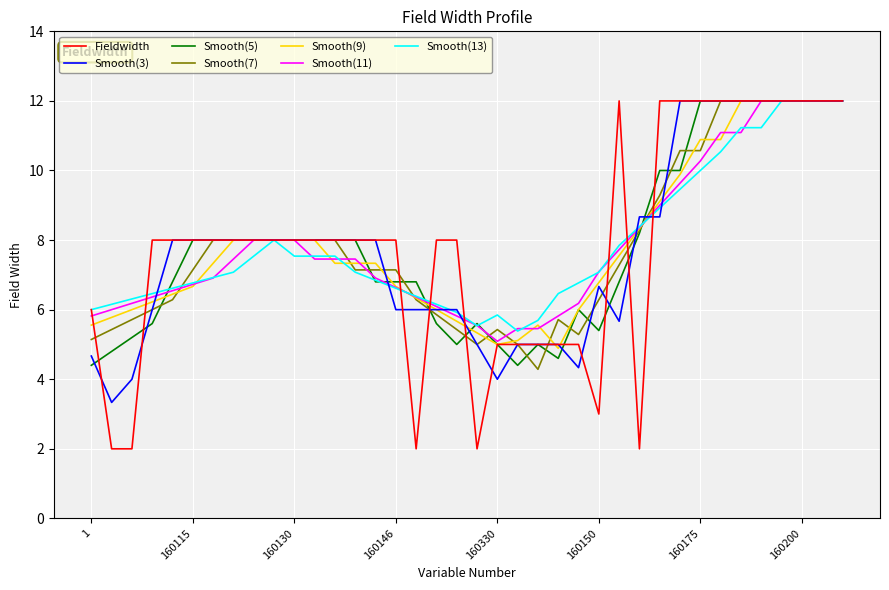

Which series has the widest spread of values?

Fieldwidth